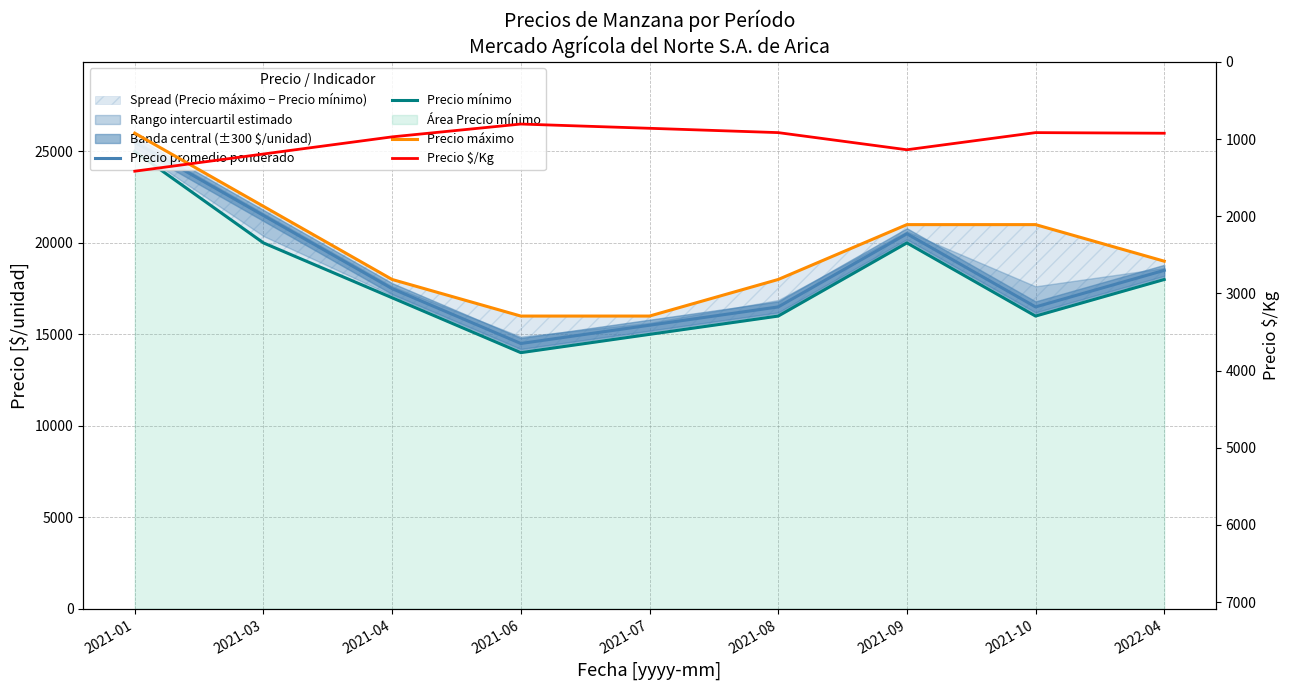

What is the difference between the maximum and minimum values in the Precio promedio ponderado series?

11000